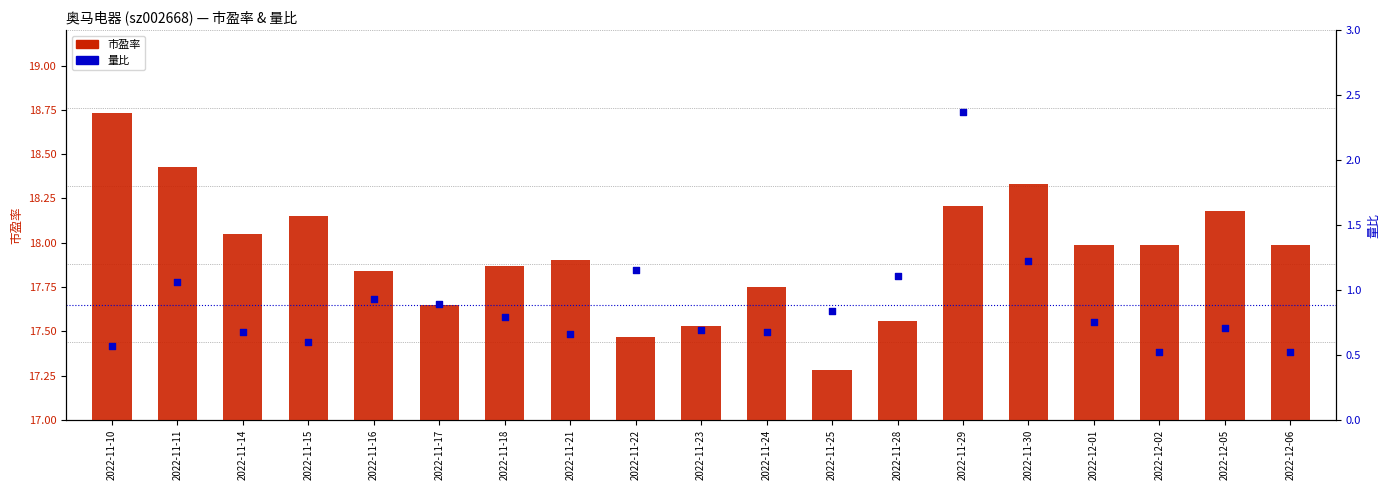

What is the total value across all series at 2022-11-17?

18.5